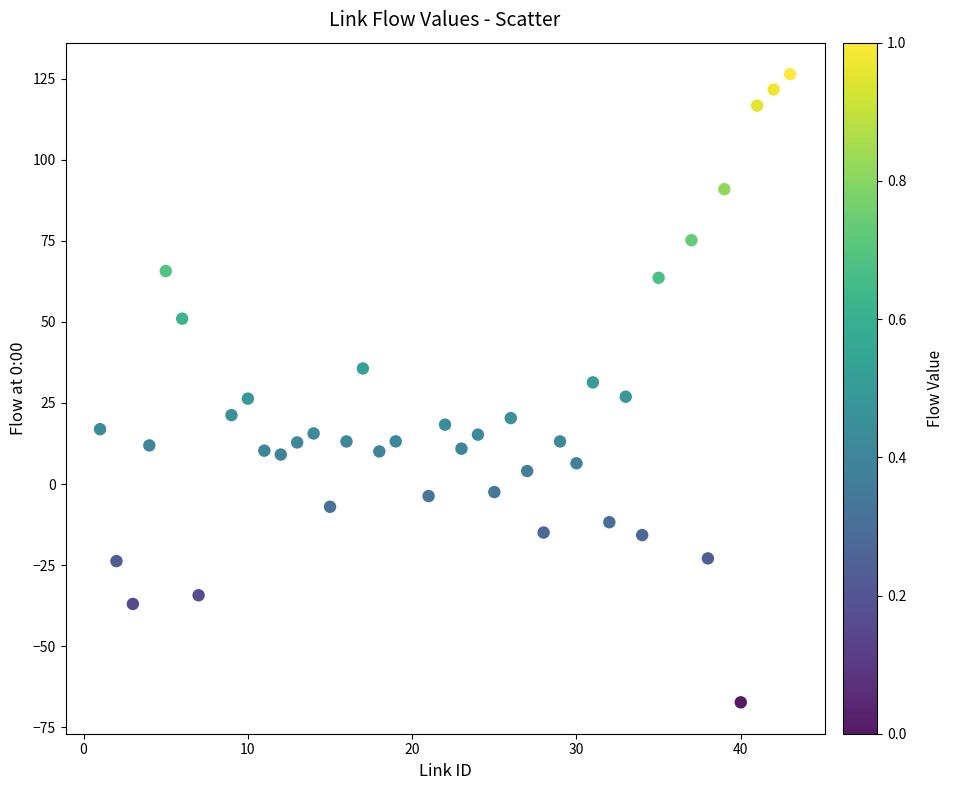

What is the range of X values (max minus min)?

42.0